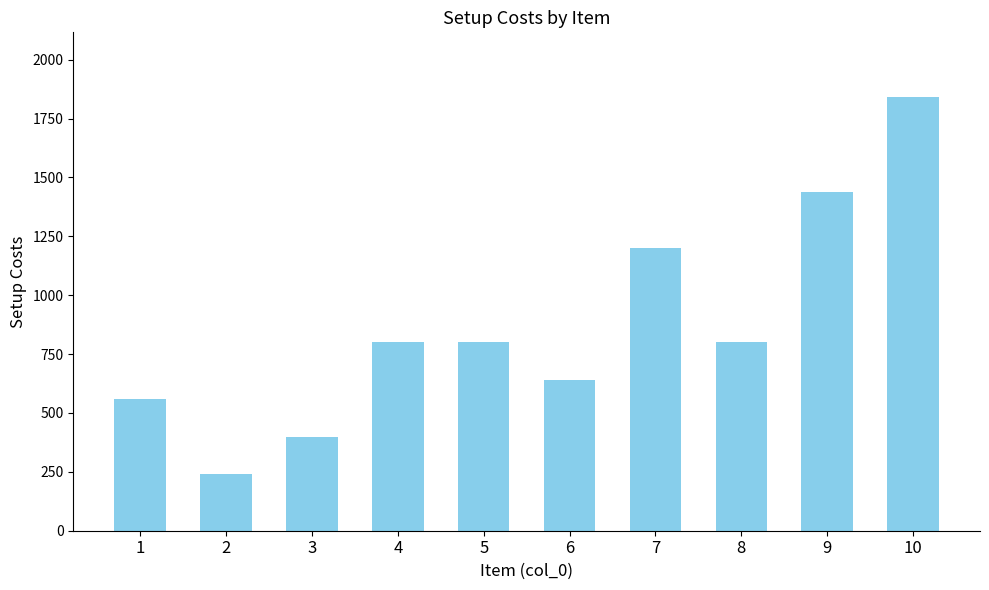

What is the average value?

872